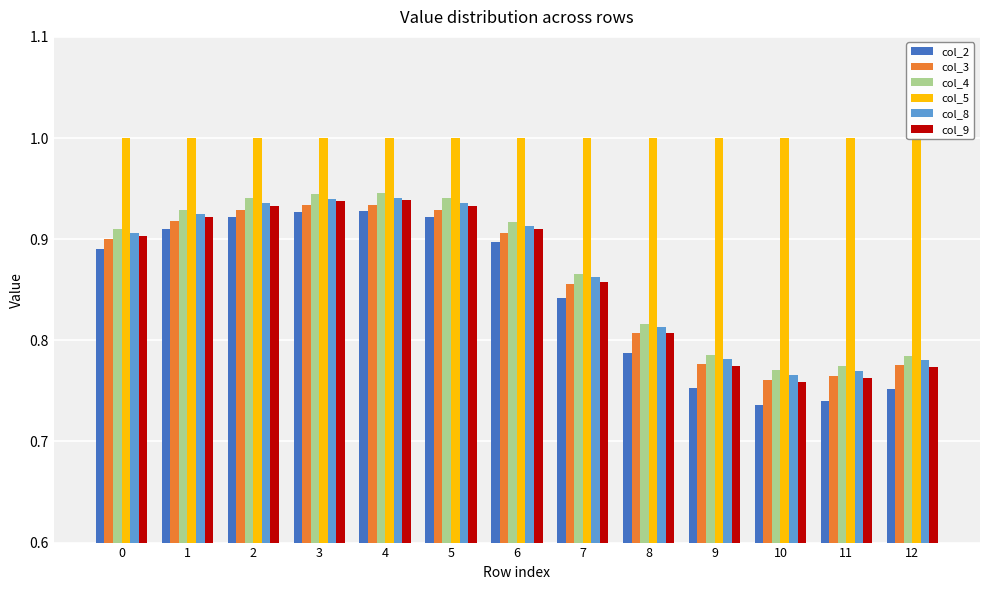

What is the sum of the col_3 values at 12 and 8?

1.6